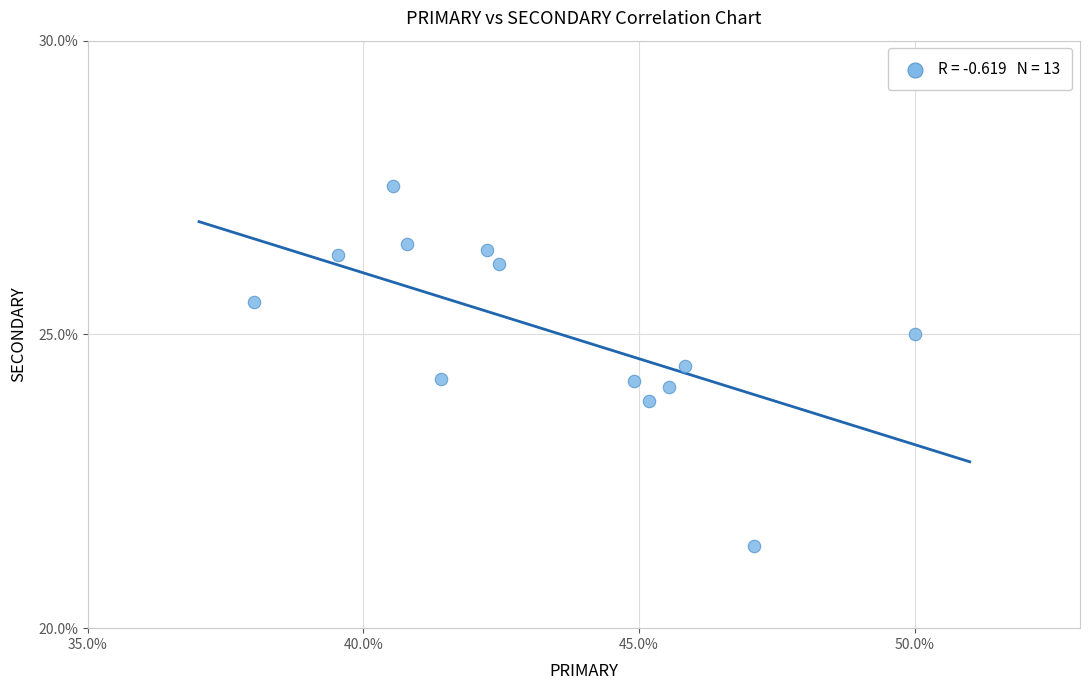

What is the range of X values (max minus min)?

12.0